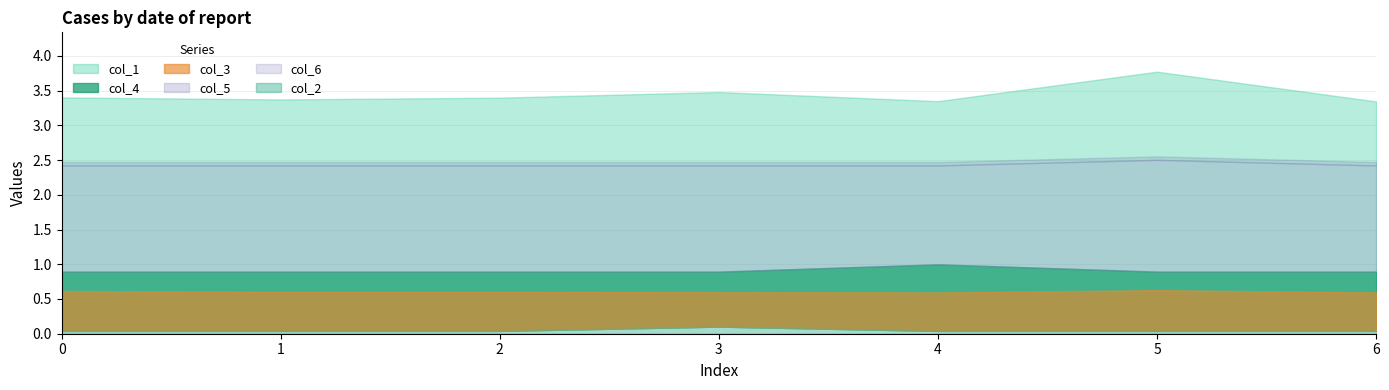

Which series has the largest range (max minus min)?

col_1